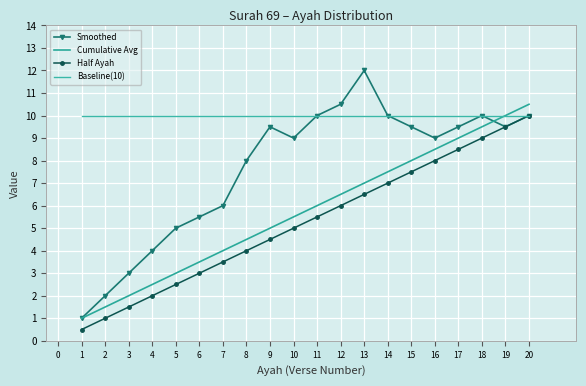

List the labels in order of Half Ayah value, largest first.

20, 19, 18, 17, 16, 15, 14, 13, 12, 11, 10, 9, 8, 7, 6, 5, 4, 3, 2, 1